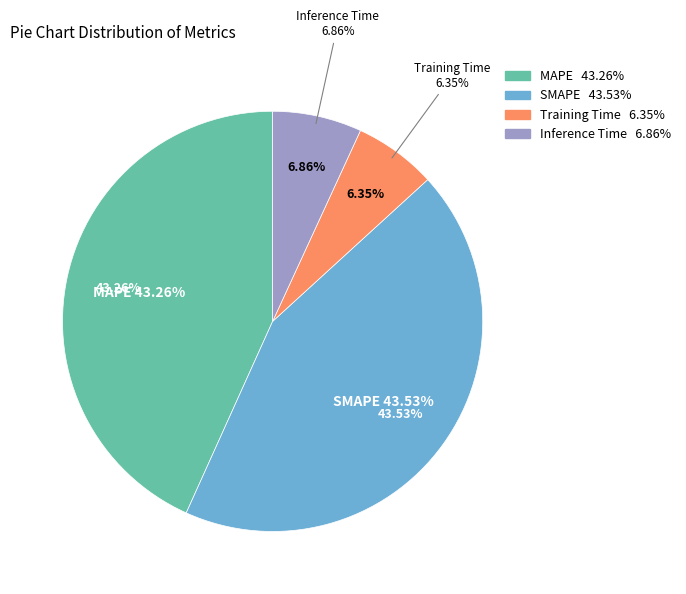

Do SMAPE and Inference Time together represent more than half of the pie?

Yes